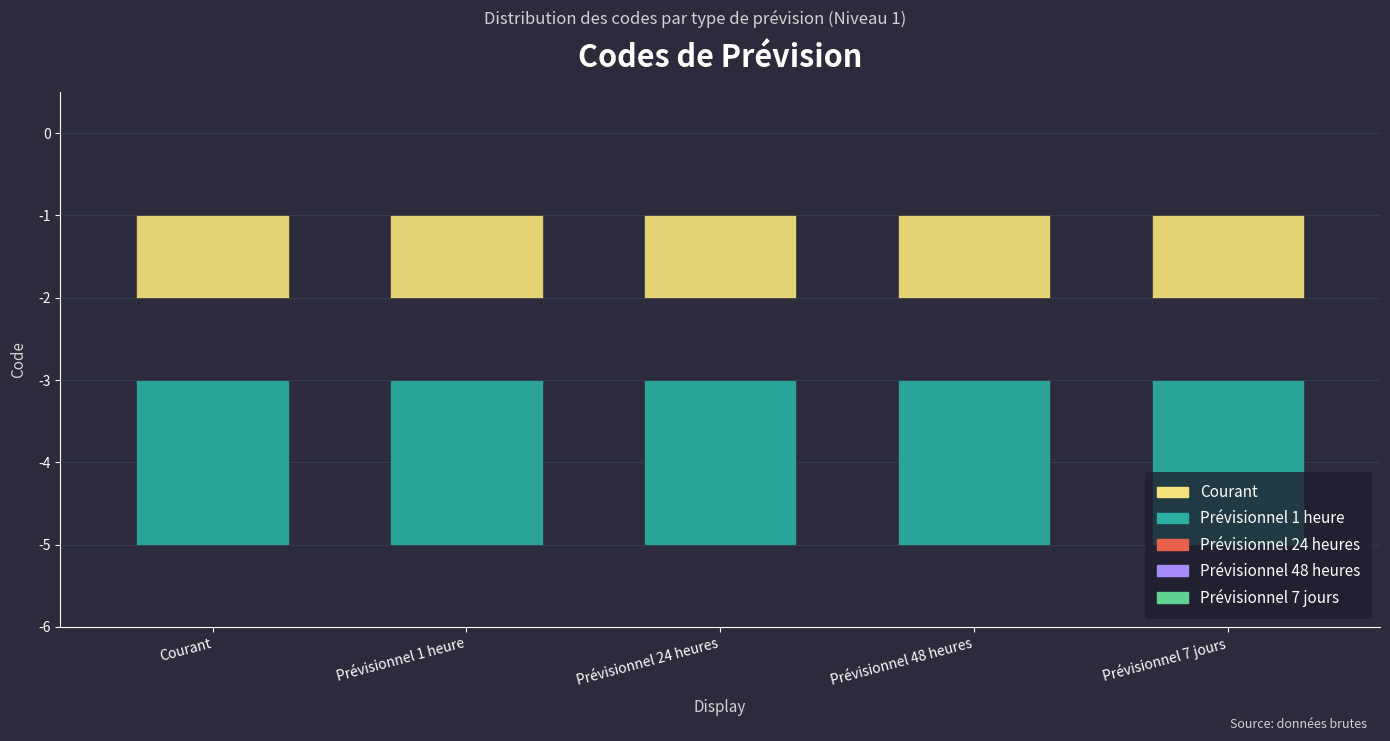

Where is Prévisionnel 1 heure nearest to the value -2?

Courant